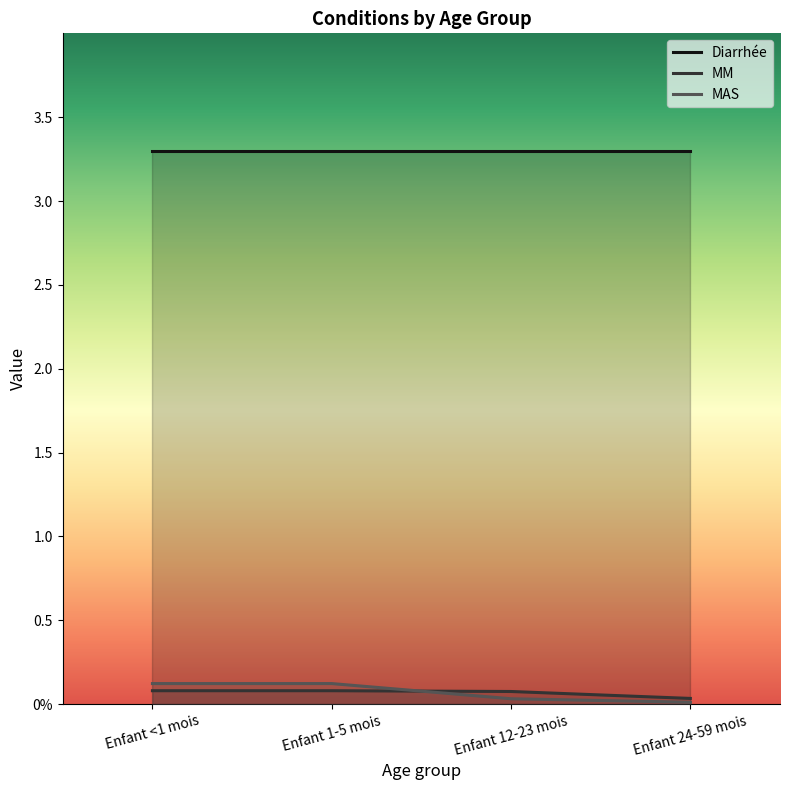

What is the label of the 3rd point from the right?

Enfant 1-5 mois